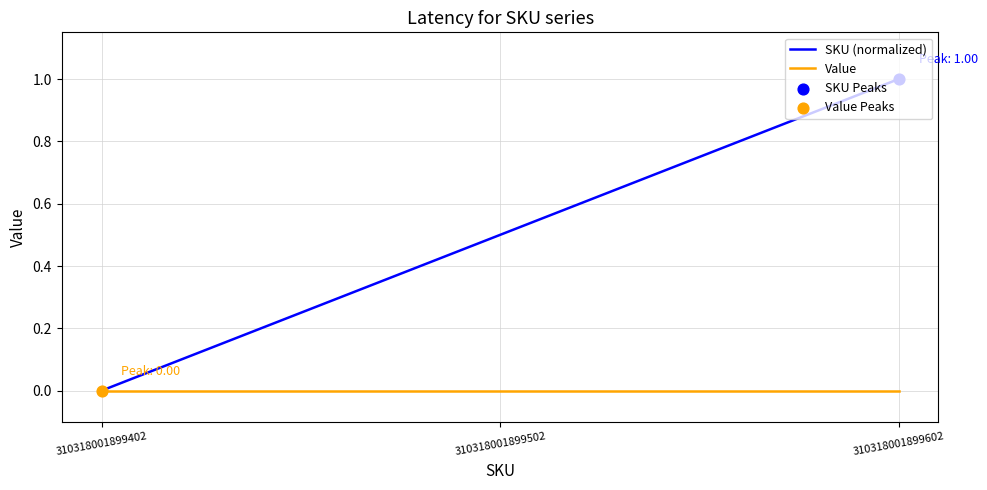

What is the total value across all series at 310318001899502?

0.5